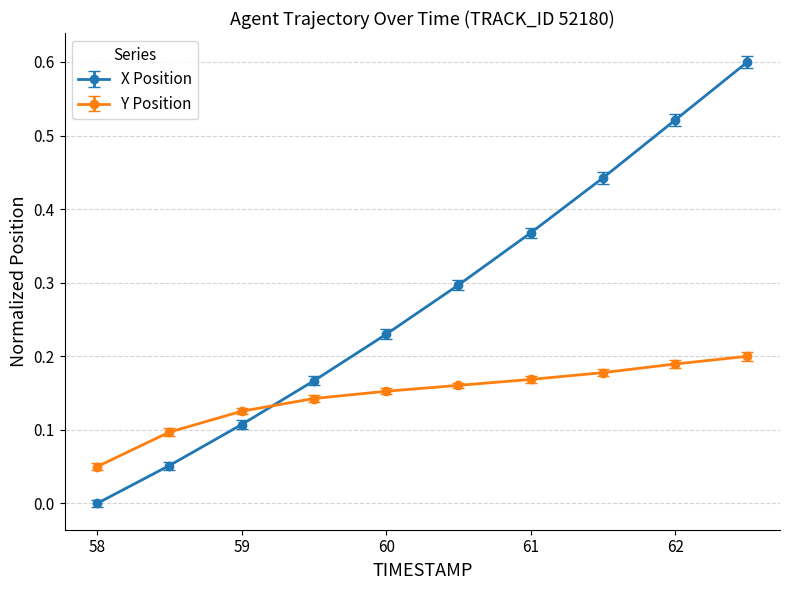

Rank the series by their average value, from lowest to highest.

Y Position, X Position